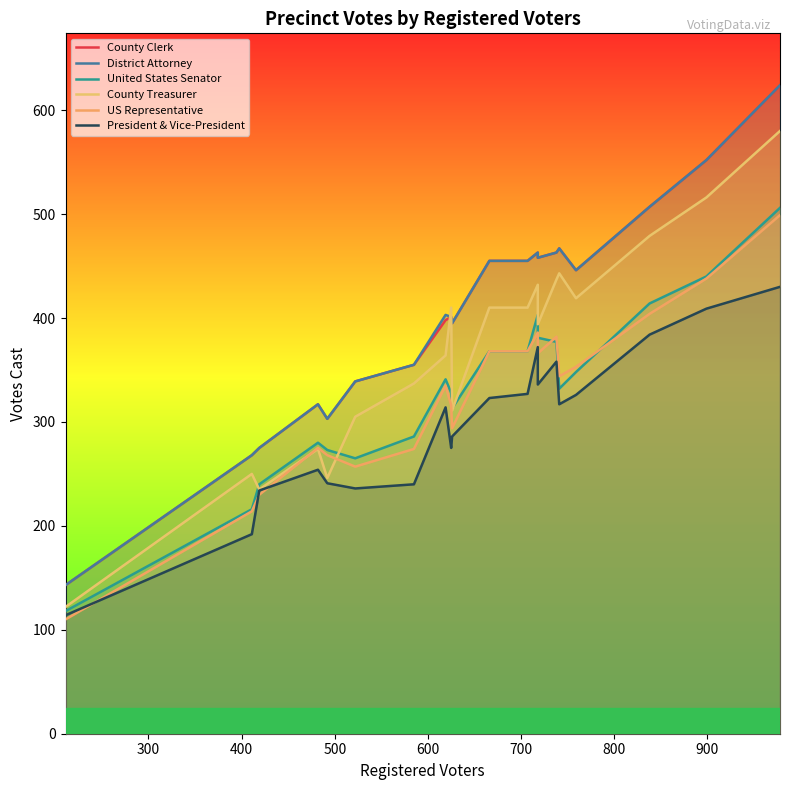

Reading left to right, what are all the values shown in this chart?

County Clerk: 143	268	275	317	303	339	355	398	401	395	455	455	463	458	463	467	446	507	552	624
District Attorney: 143	268	275	317	303	339	355	403	401	395	455	455	463	458	463	467	446	507	552	624
United States Senator: 118	216	240	280	273	265	286	341	328	313	368	368	403	381	377	332	348	414	440	506
County Treasurer: 122	250	235	274	246	305	337	364	410	311	410	410	432	394	437	443	419	479	516	580
US Representative: 110	214	230	275	268	257	274	335	316	294	368	368	386	366	382	344	353	404	438	499
President & Vice-President: 114	192	234	254	241	236	240	314	275	286	323	327	372	336	358	317	326	384	409	430